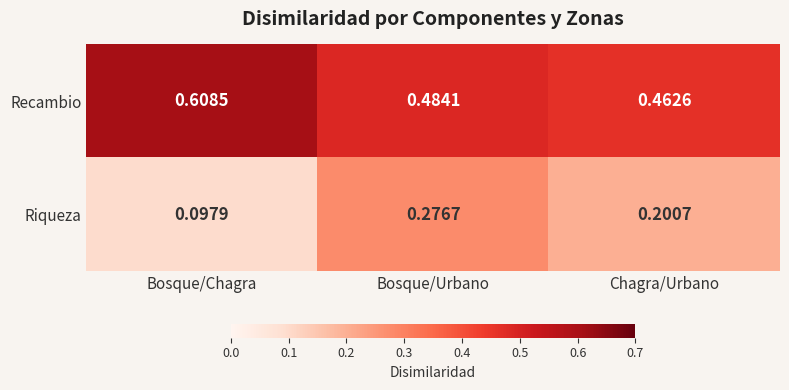

Rank the series by their average value, from lowest to highest.

Riqueza, Recambio